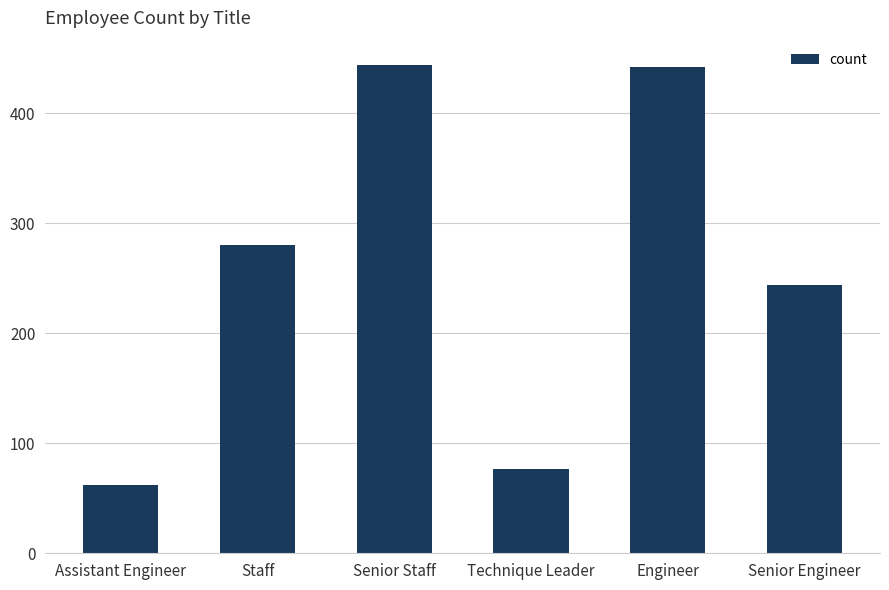

Where is the data nearest to the value 253?

Senior Engineer